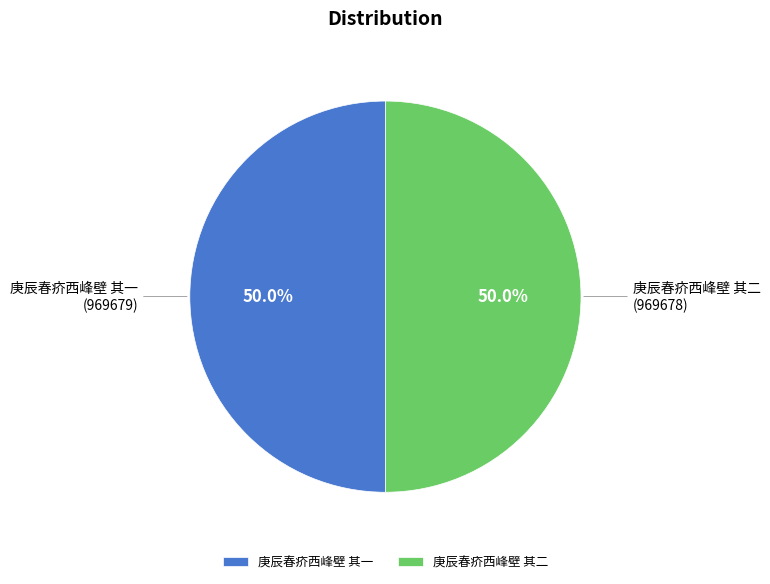

How much of the chart is everything except 庚辰春疥西峰壁 其二?

50.0%